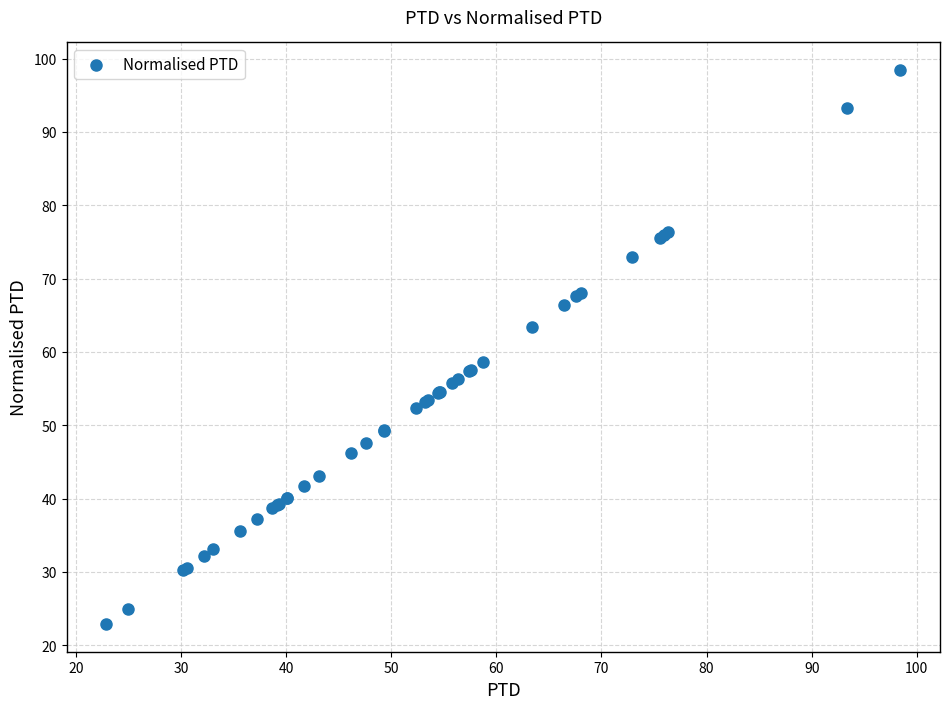

What Y value in the scatter plot is closest to 60?

58.7